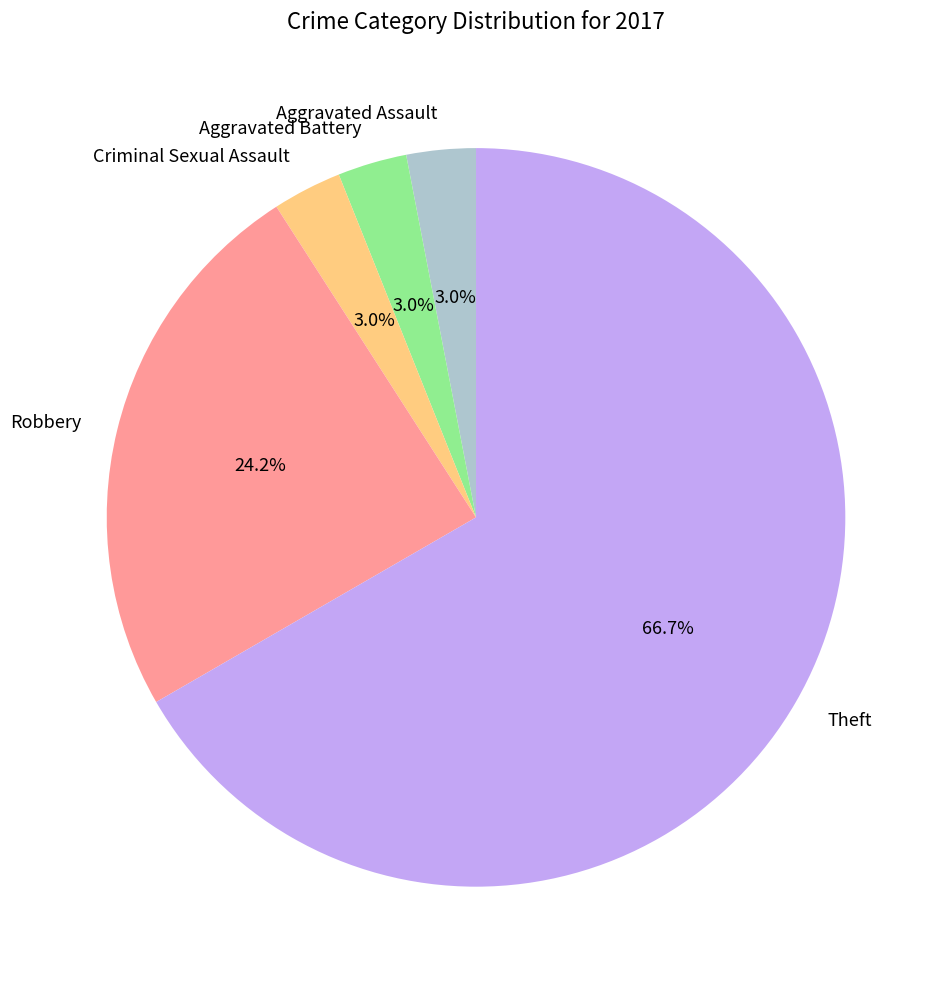

What percentage is the Aggravated Battery slice, to the nearest percent?

3%